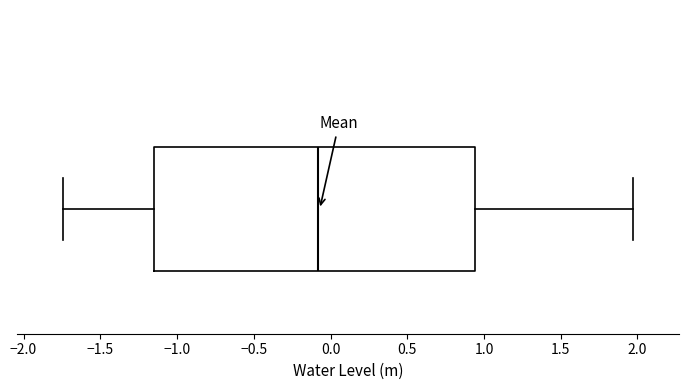

Transcribe this box plot: give where the median line is, the range the box spans, and where the two whiskers end, as read against the x-axis. The values are not printed on the chart, so give them approximately, as read against the axis.

median -0.10, box -1.15 to 0.95, whiskers -1.75 to 1.95